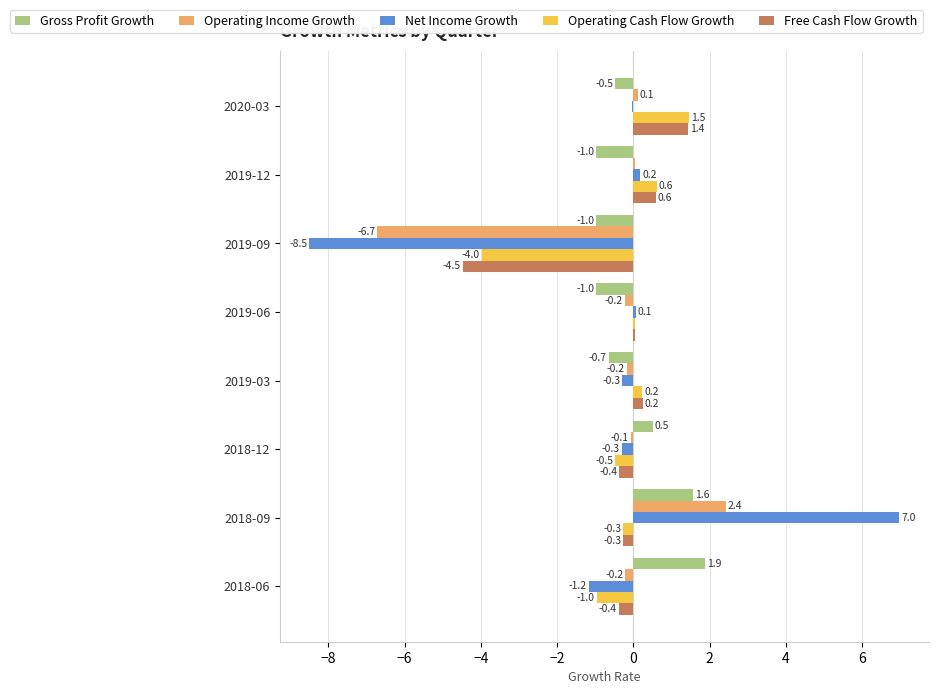

Between 2019-06 and 2019-03, which series saw the biggest shift?

Net Income Growth